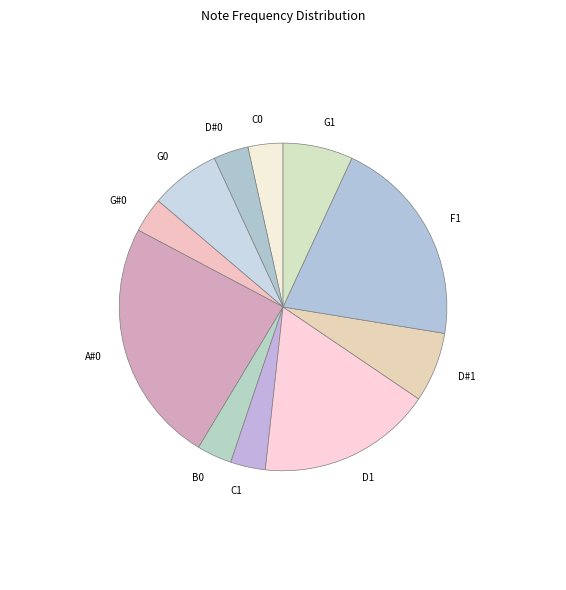

Does C0 account for over 50% of the chart?

No